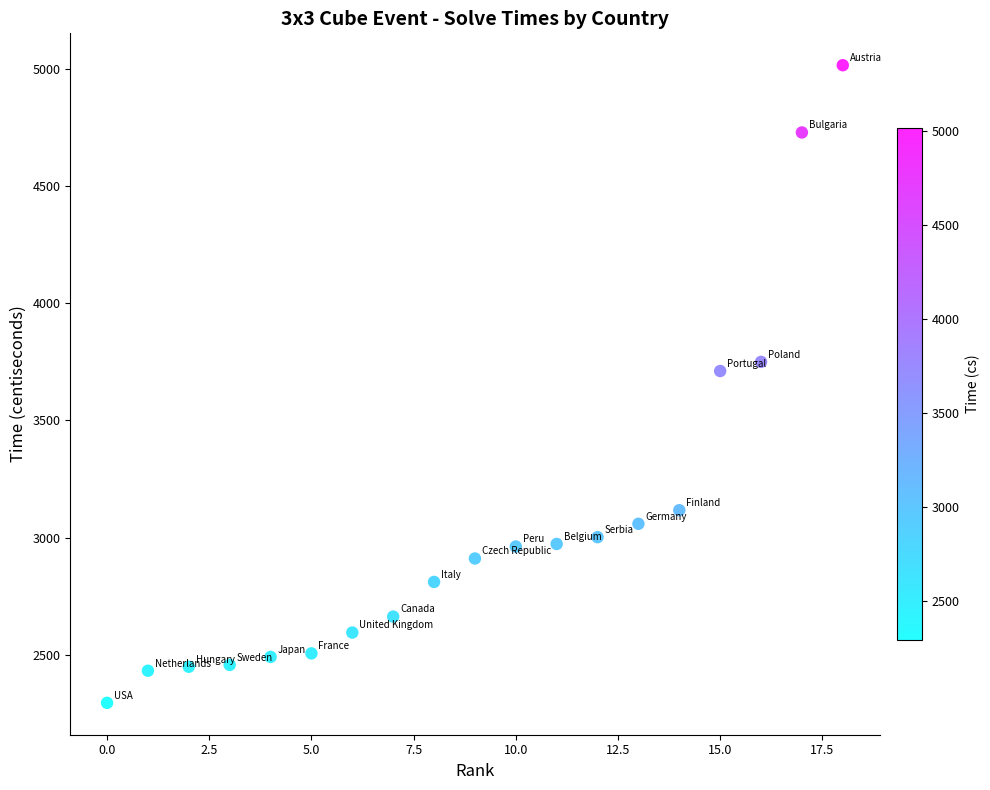

What Y value in the scatter plot is closest to 3655?

3711